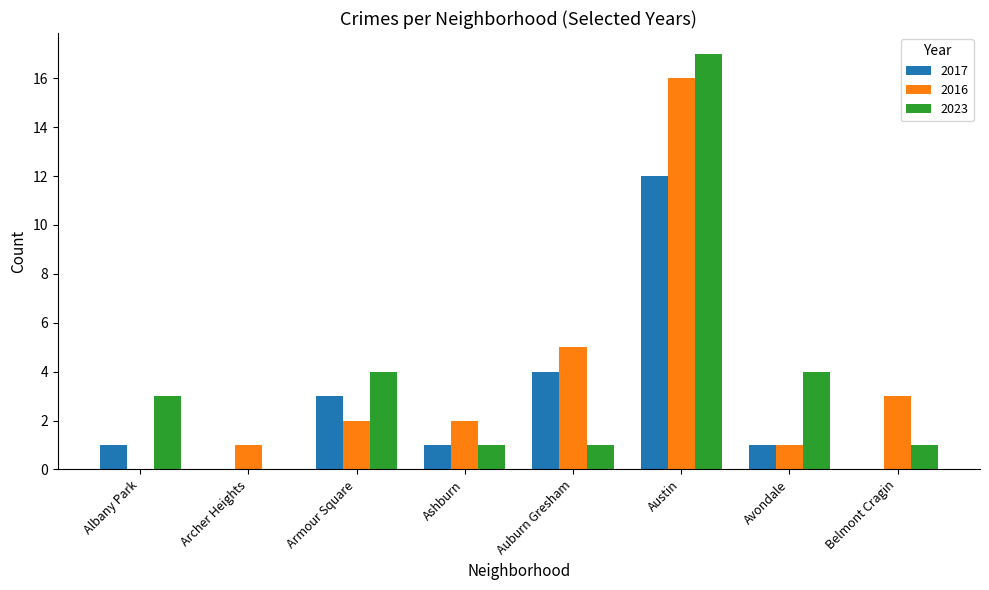

Reading left to right, extract all data points from this chart.

2017: 1	0	3	1	4	12	1	0
2016: 0	1	2	2	5	16	1	3
2023: 3	0	4	1	1	17	4	1